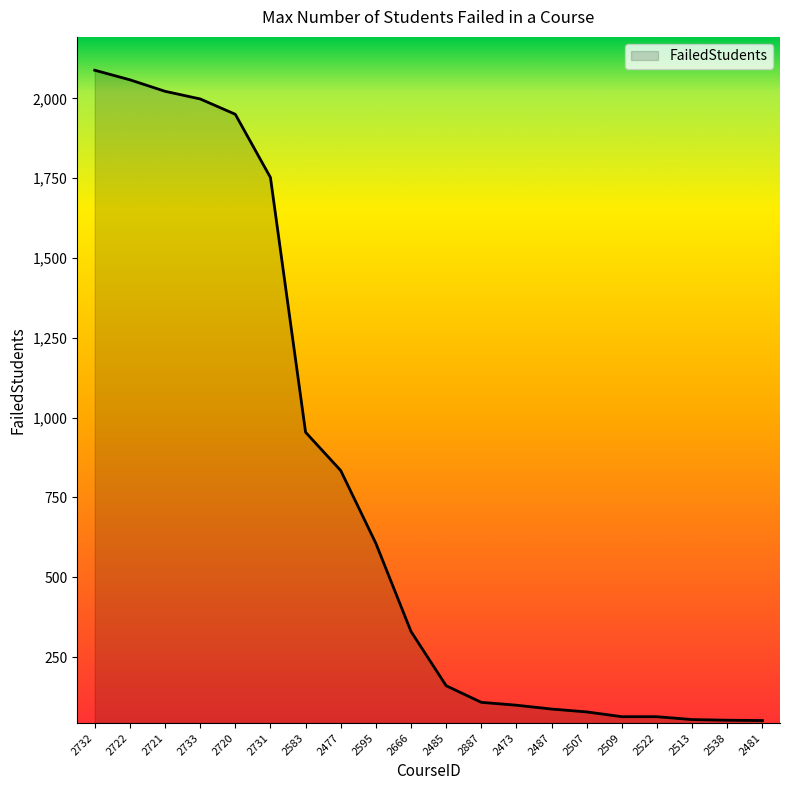

What is the difference between the maximum and minimum values?

2037